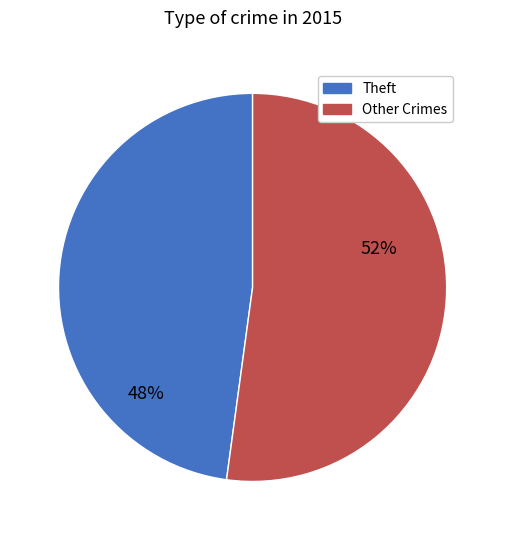

Is there any slice that represents more than half of the pie?

Yes